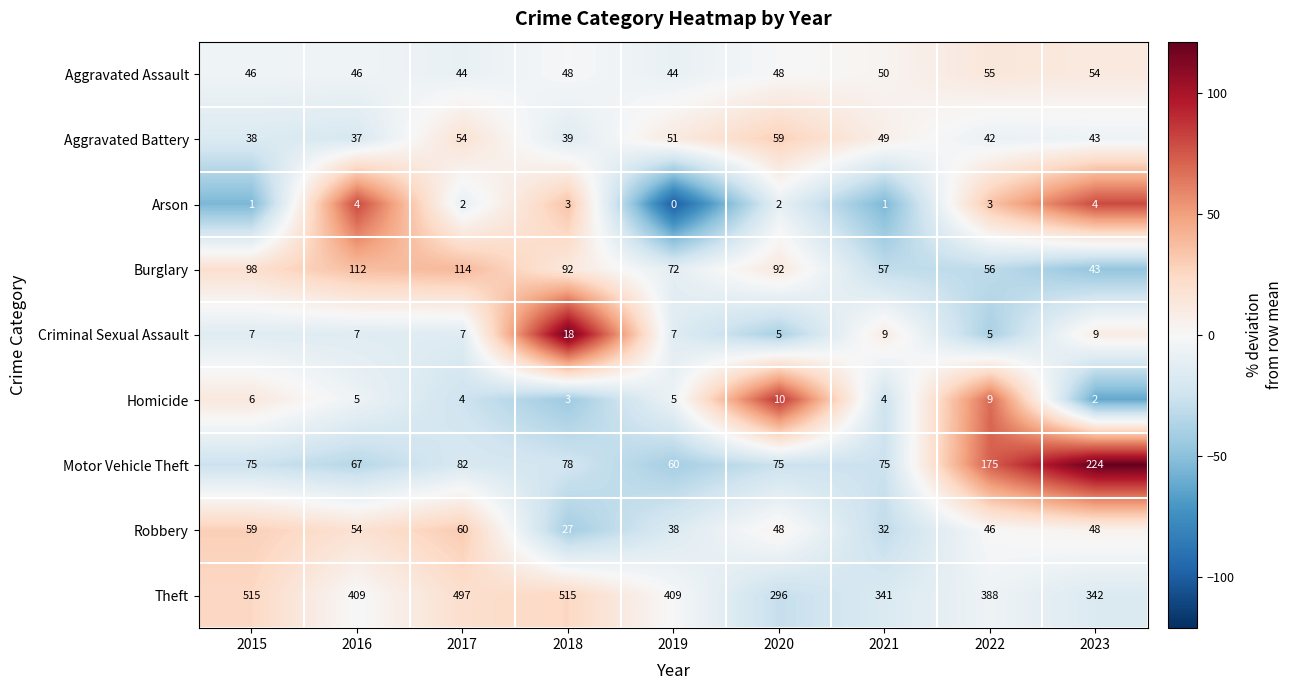

Rank the series at 2021 from highest to lowest value.

Theft, Motor Vehicle Theft, Burglary, Aggravated Assault, Aggravated Battery, Robbery, Criminal Sexual Assault, Homicide, Arson